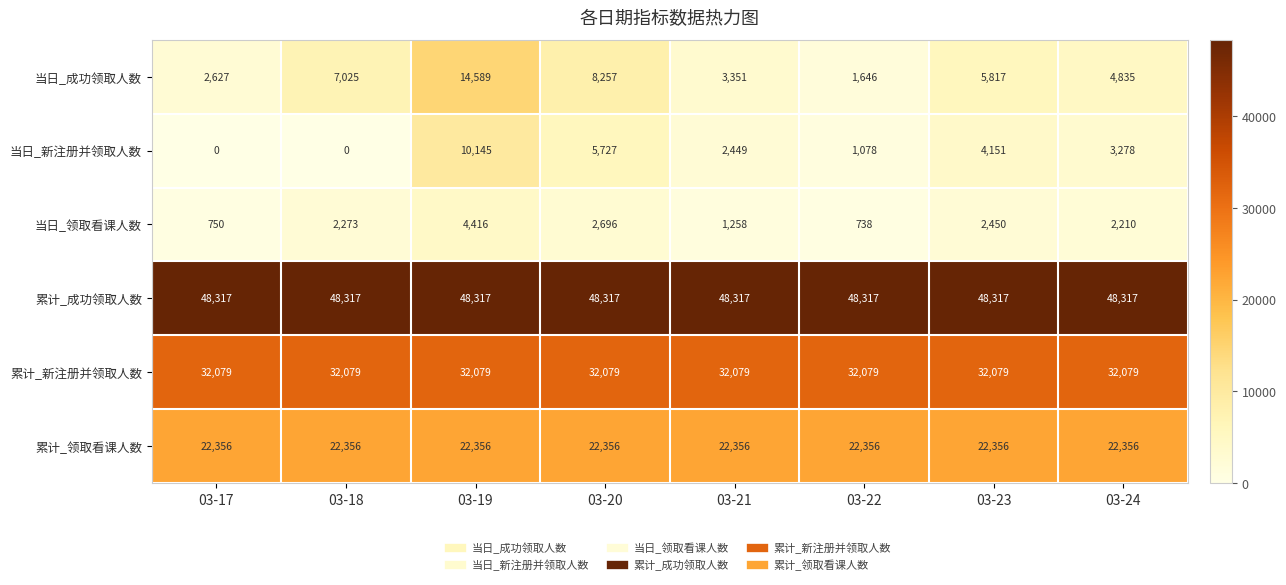

Which series has the widest spread of values?

当日_成功领取人数